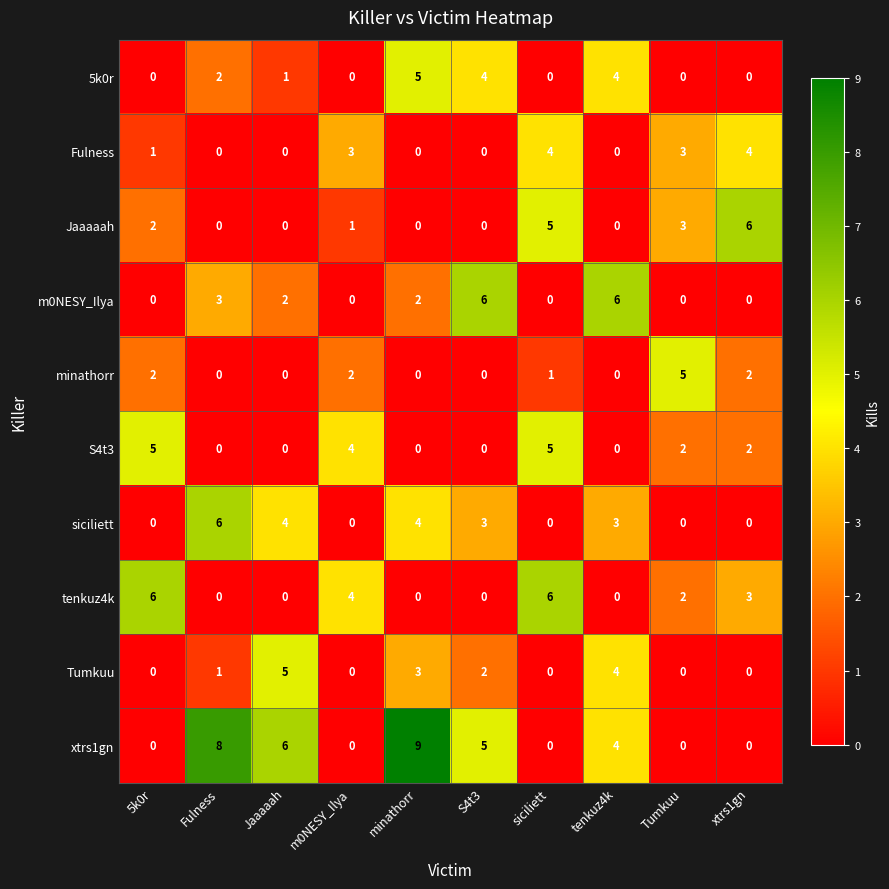

At which label does minathorr first exceed 1?

5k0r